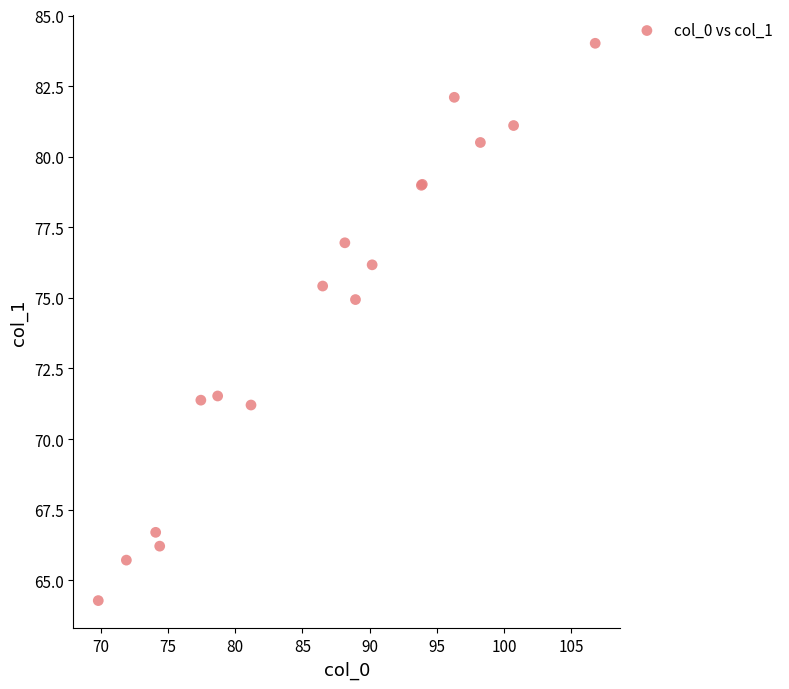

What Y value in the scatter plot is closest to 74?

74.9